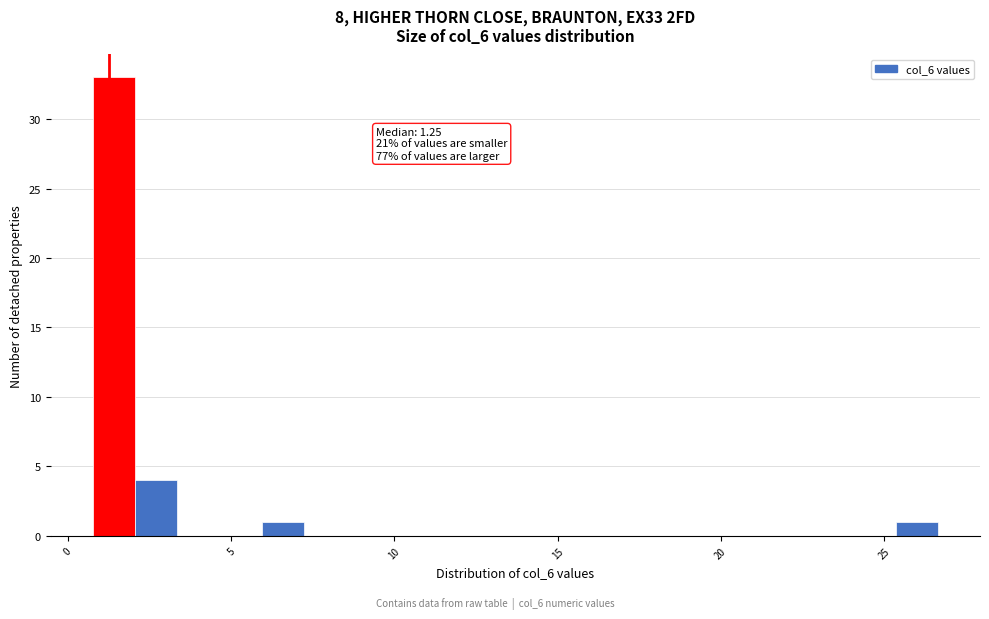

Around what value on the x-axis is the tallest bar? Give the approximate position of its centre, as read against the axis.

1.5